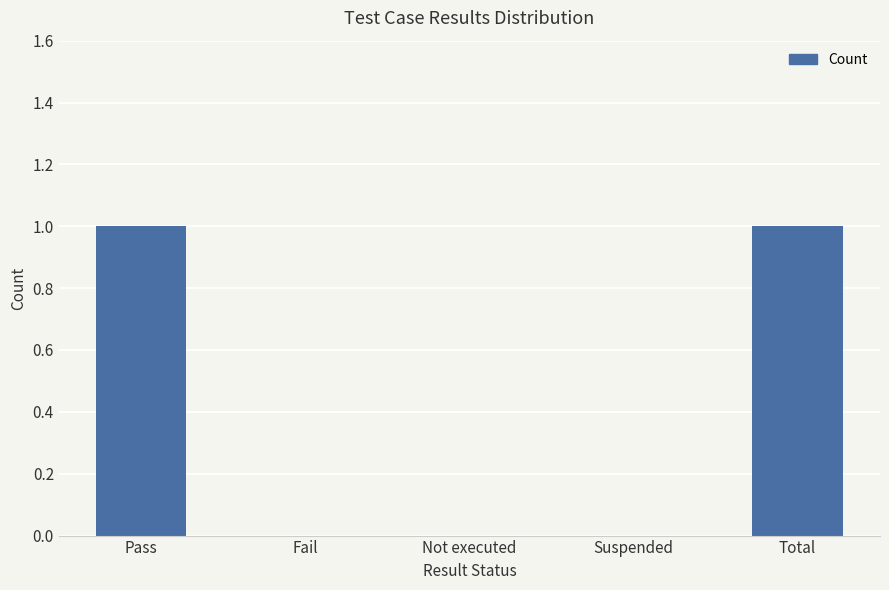

Between Pass and Not executed, which is larger?

Pass